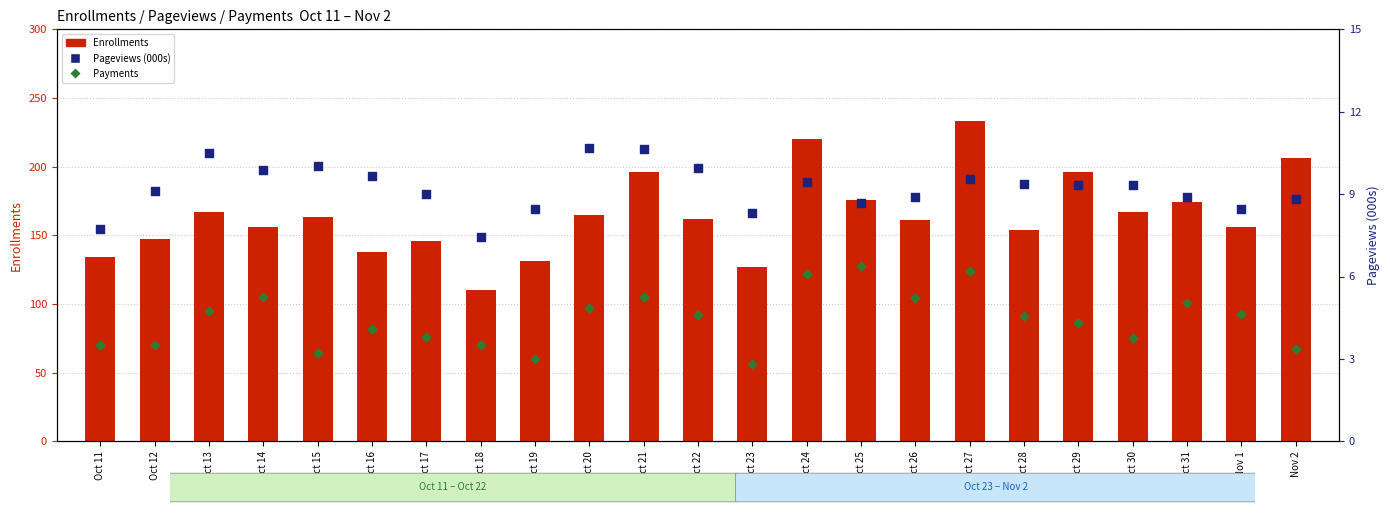

Which series has the widest spread of Y values?

Enrollments